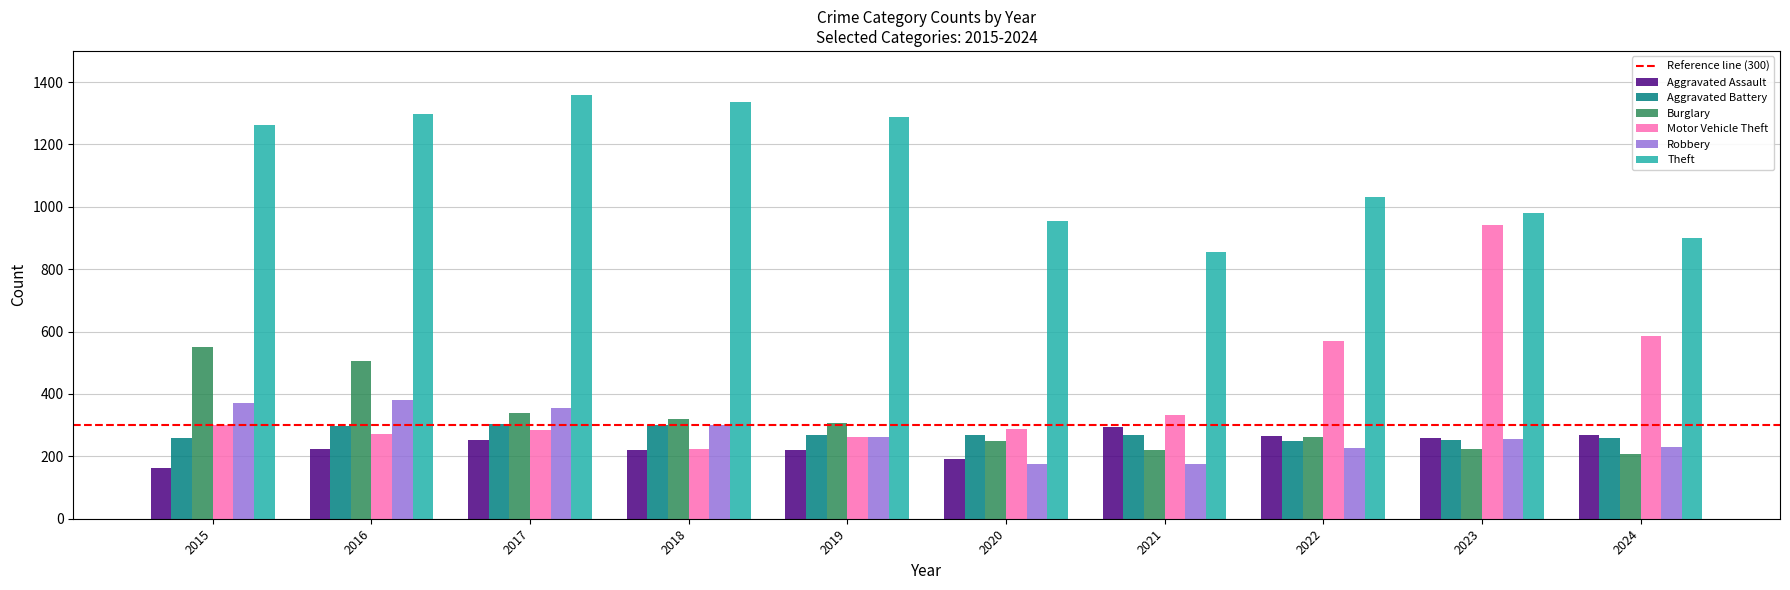

What is the difference between the second highest and minimum values in the Robbery series?

198